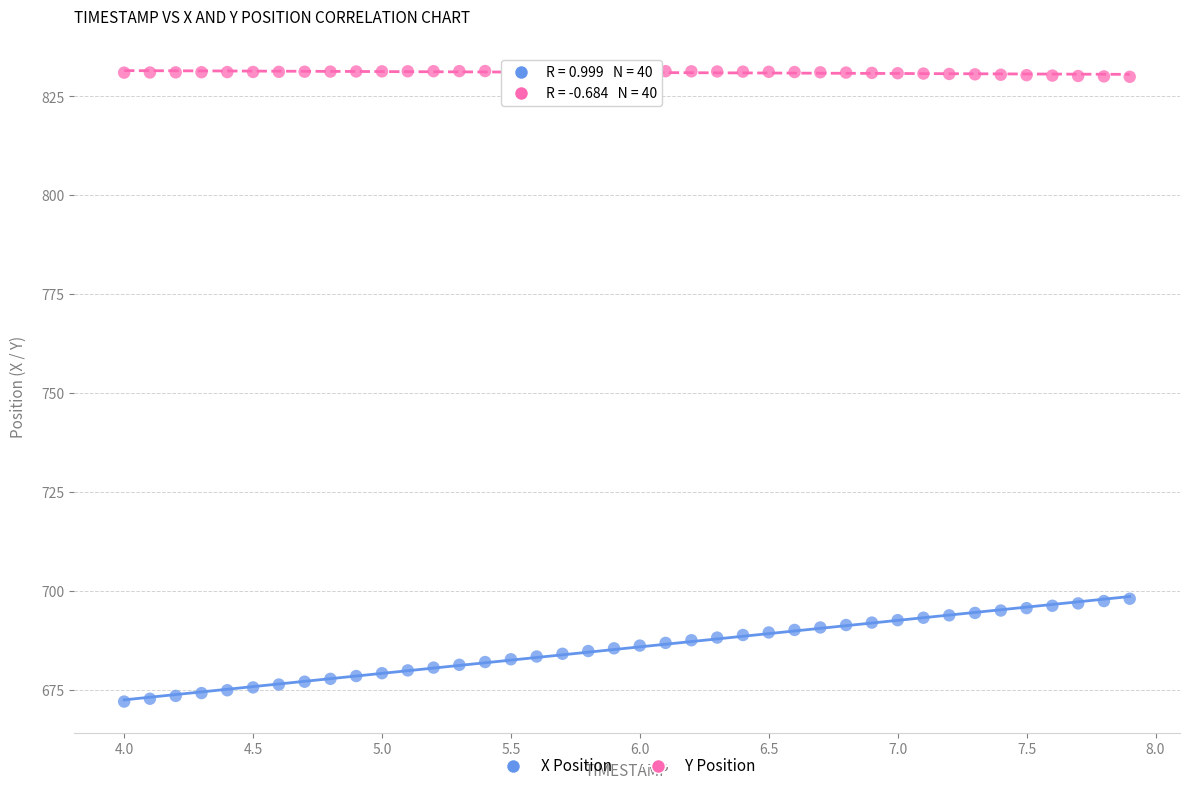

Which series reaches the maximum Y coordinate?

Y Position